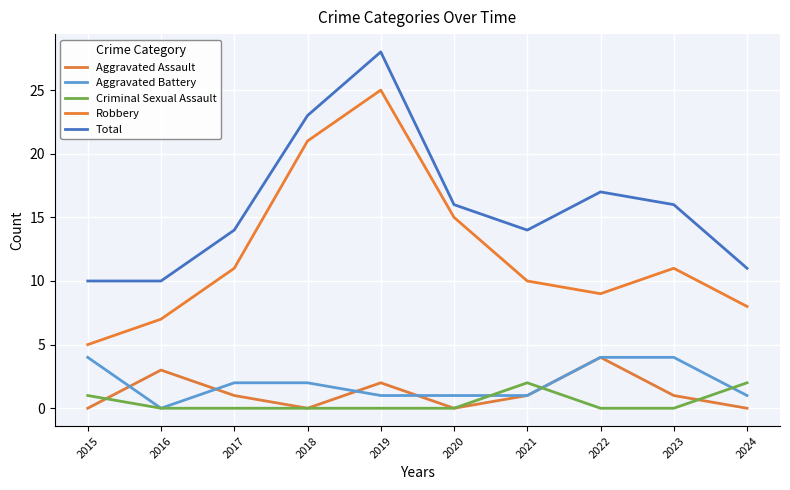

What is the lowest value of the Total series?

10